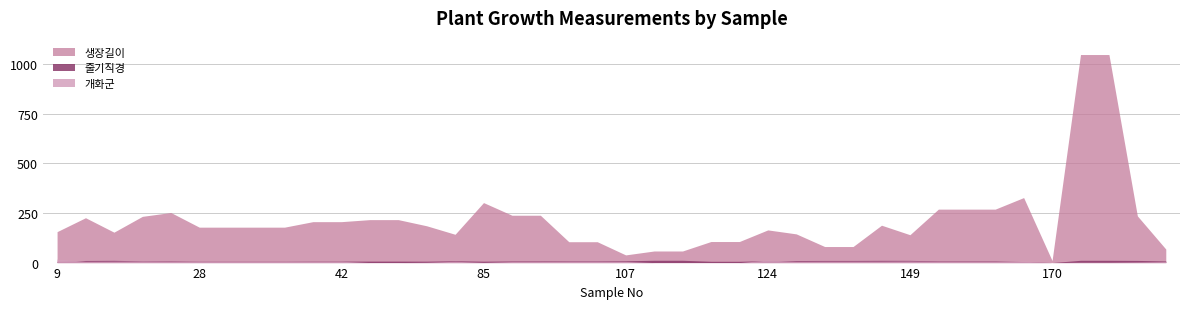

True or false: 개화군 has a value of 4.4 at 137.

False